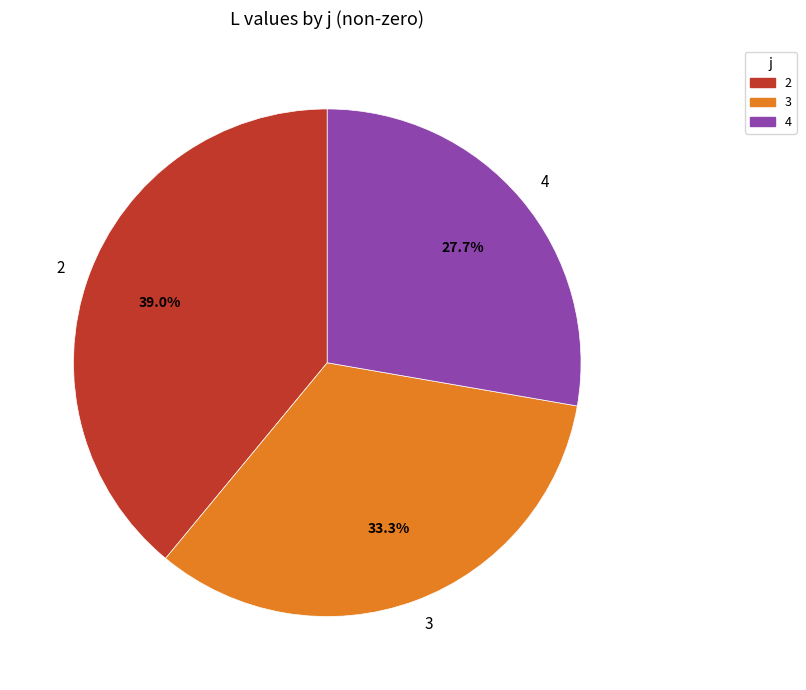

Combined, what portion of the pie is 2 and 4?

66.7%